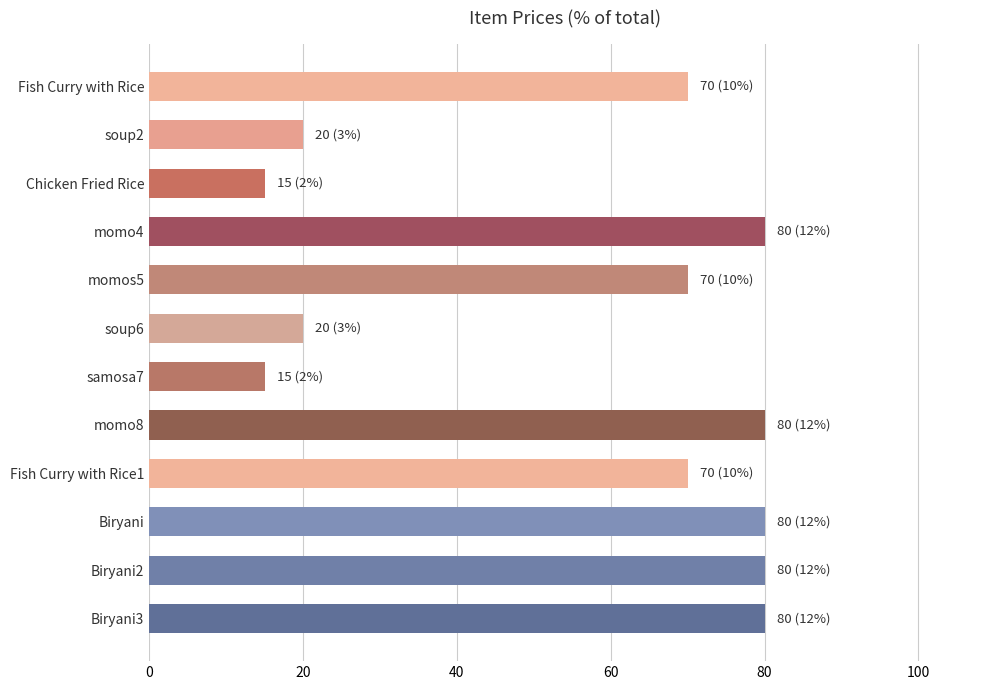

What is the label of the 6th bar from the bottom?

samosa7